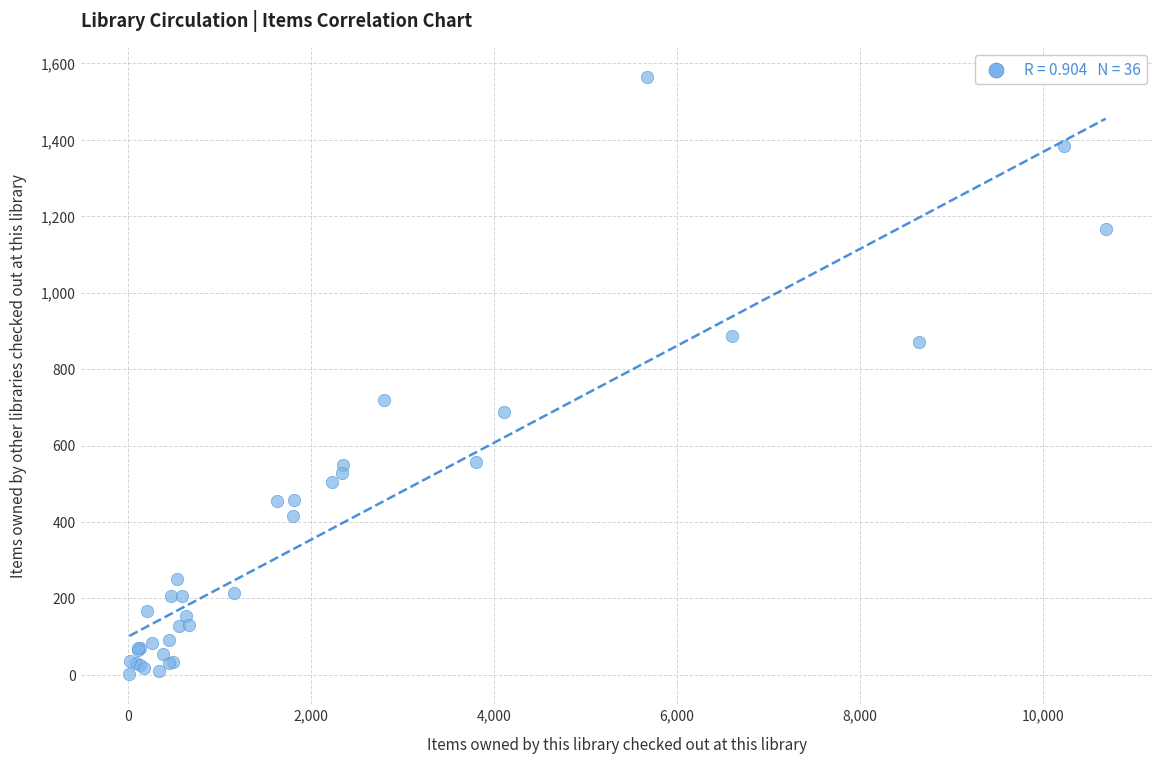

What Y value in the scatter plot is closest to 782?

720